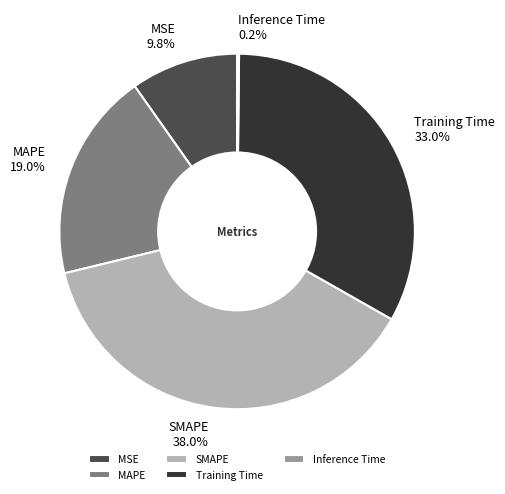

Is there any slice that represents more than half of the pie?

No